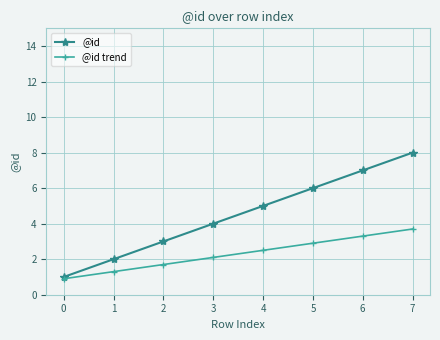

What is the lowest value of the @id trend series?

0.9